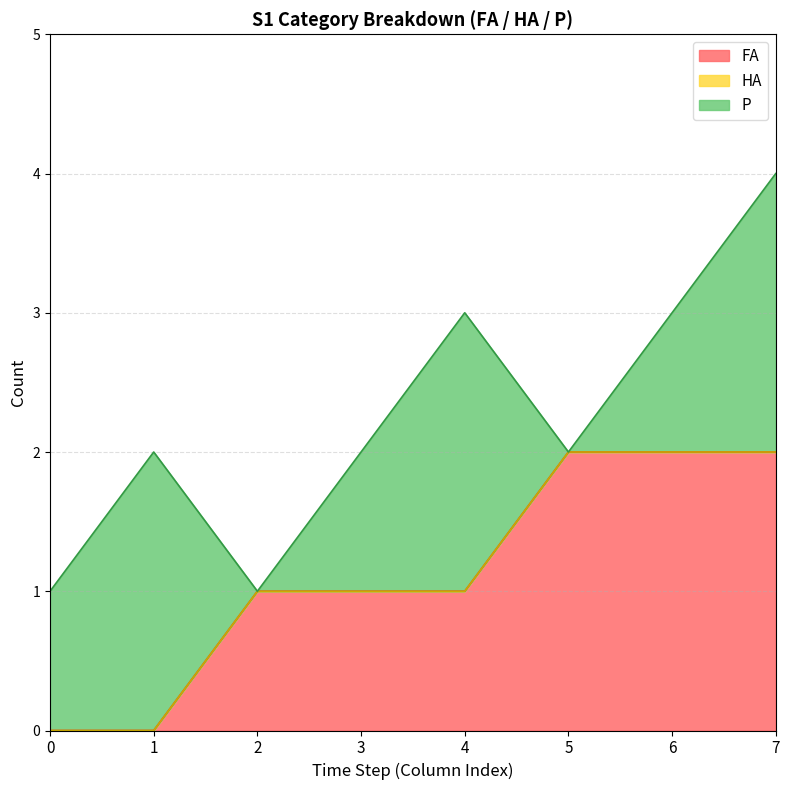

What is the difference between the highest and lowest values at 5?

2